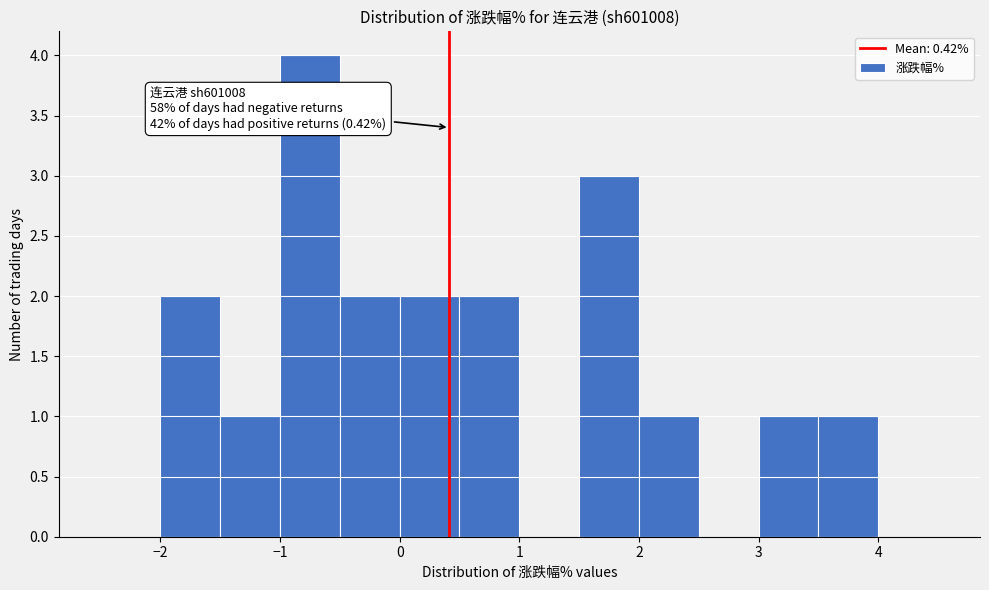

Which range on the x-axis has the tallest bar?

-1.0 to -0.5